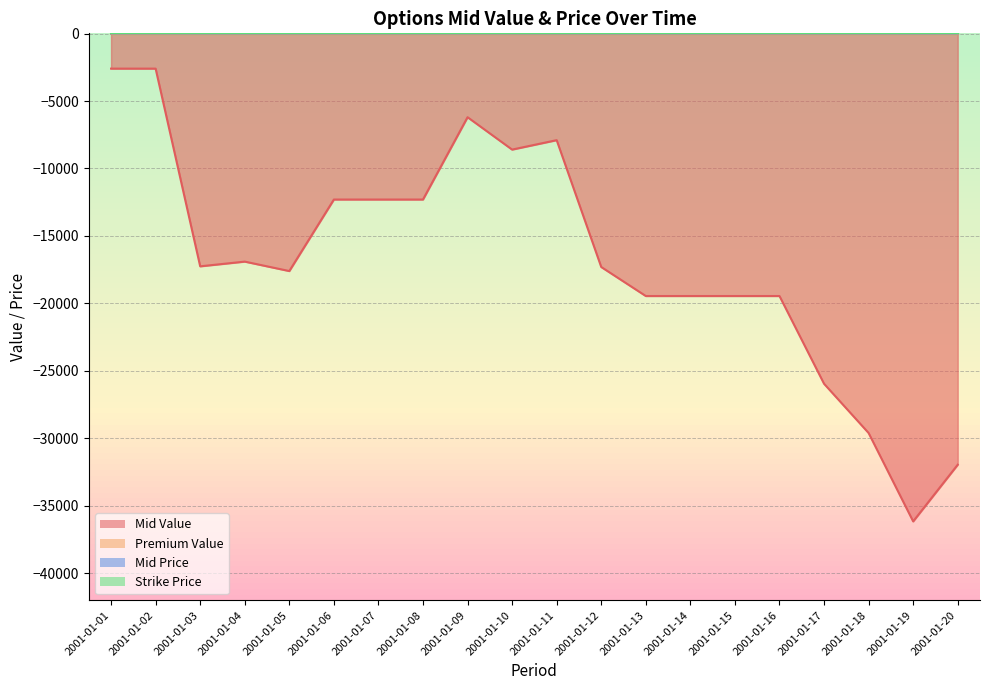

Does the chart display data point markers on the line(s)?

No